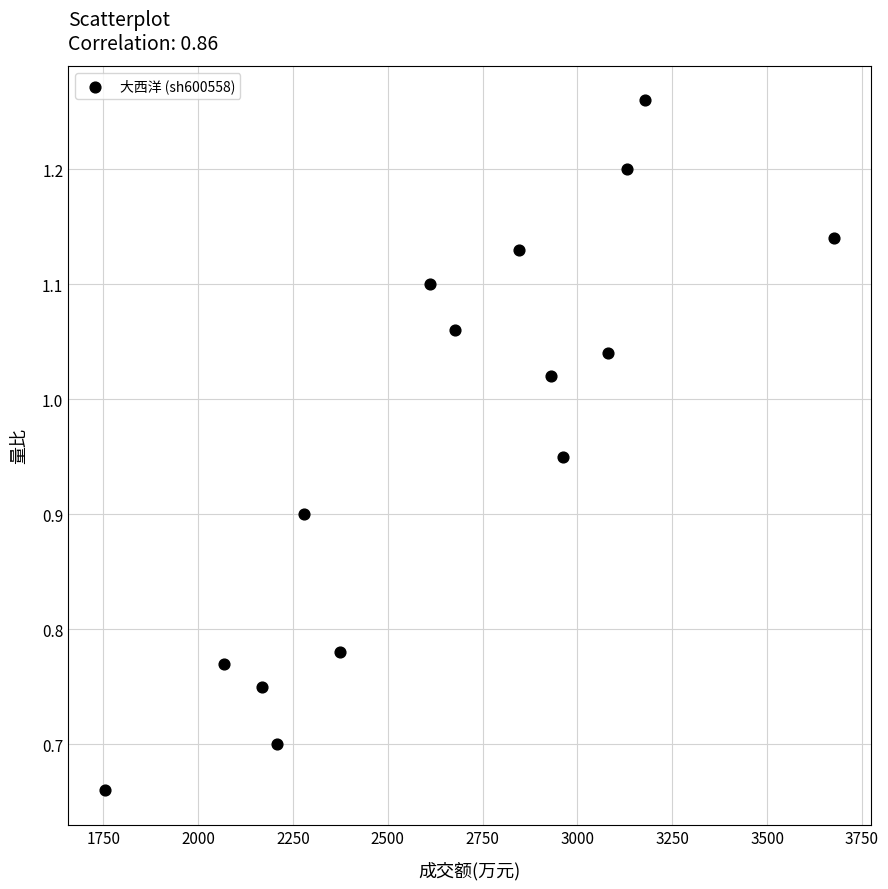

What is the range of X values (max minus min)?

1924.0